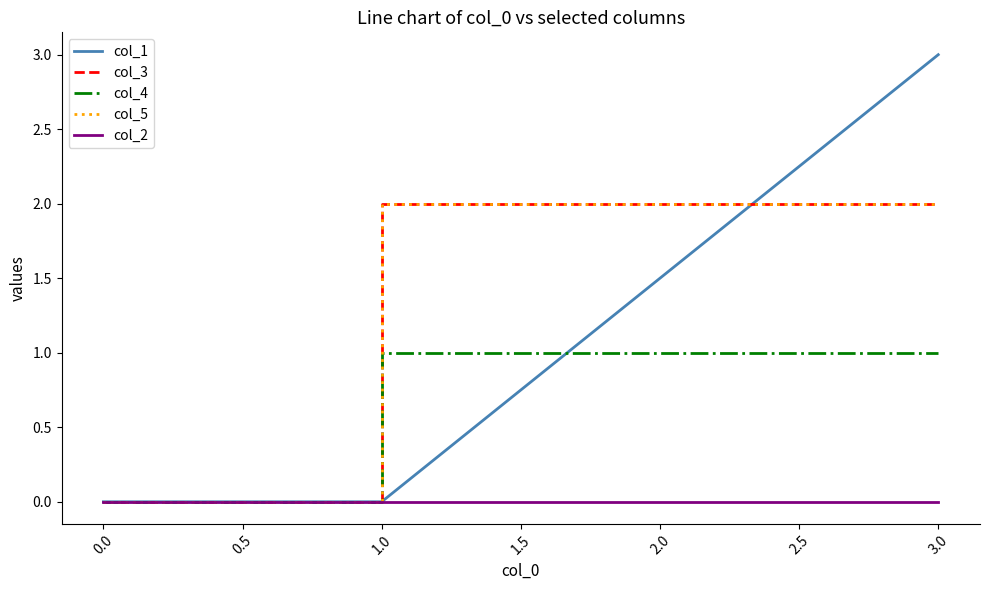

Which series has the widest spread of values?

col_1